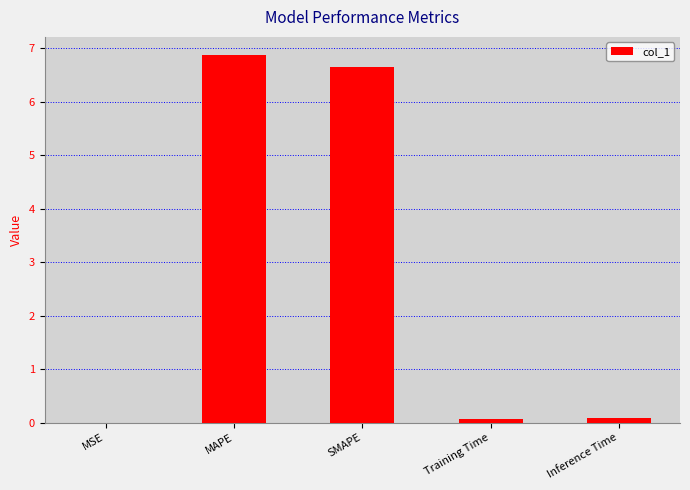

What is the maximum value shown in the chart?

6.9